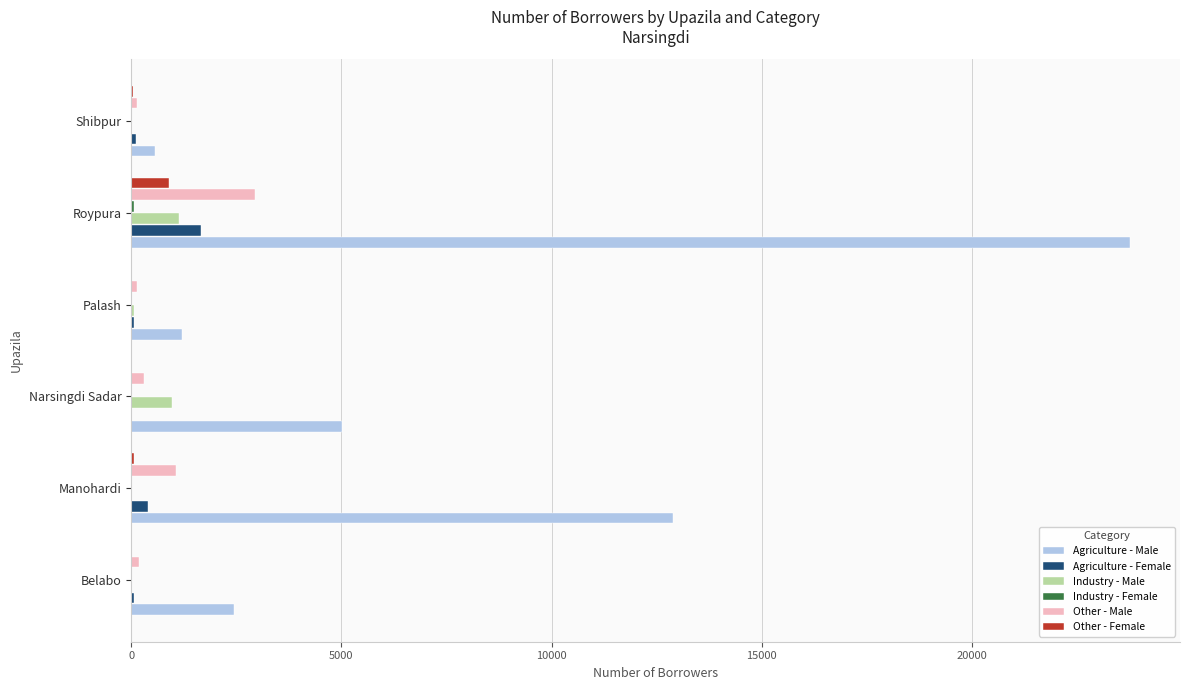

What is the sum of all Other - Female values?

1015